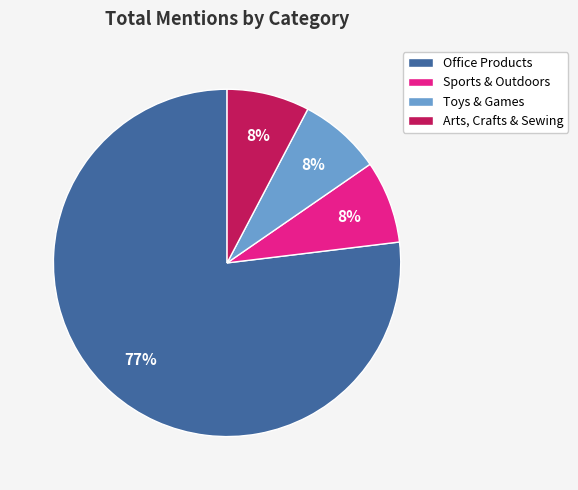

What is the largest slice in the pie chart?

Office Products